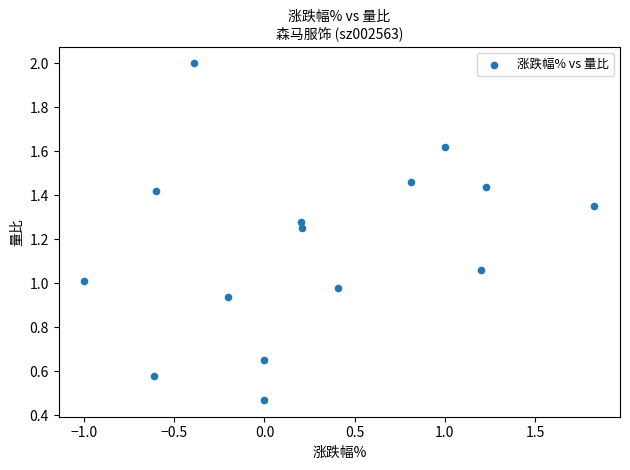

What is the range of X values (max minus min)?

2.8